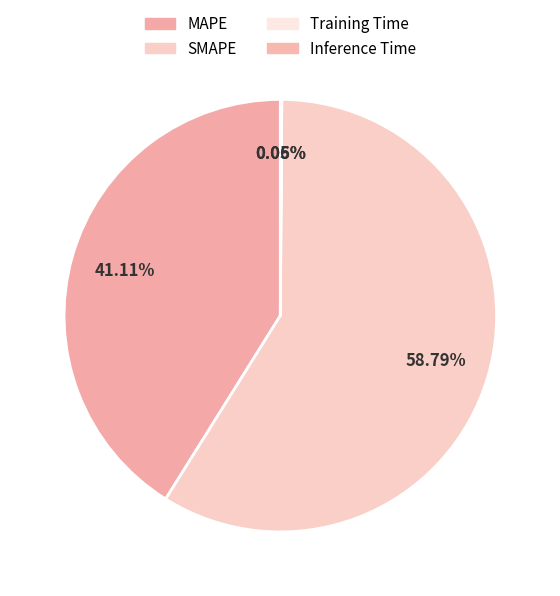

Between SMAPE and Inference Time, which is larger?

SMAPE